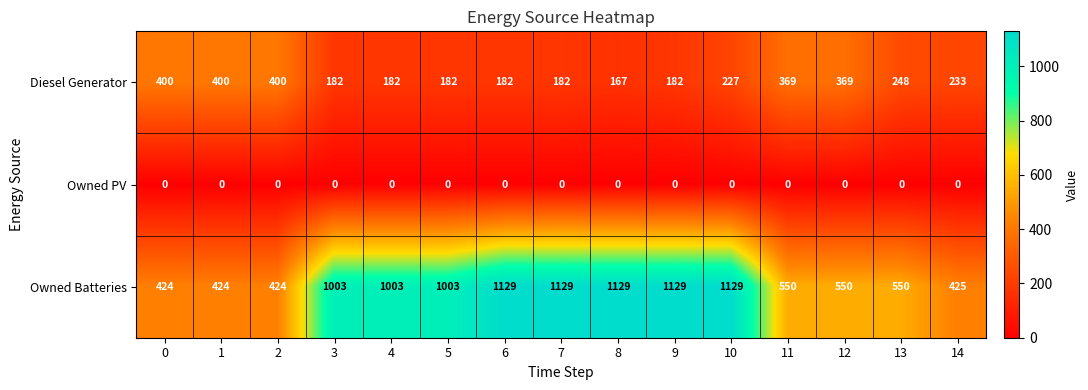

How many categories are shown in the chart?

15